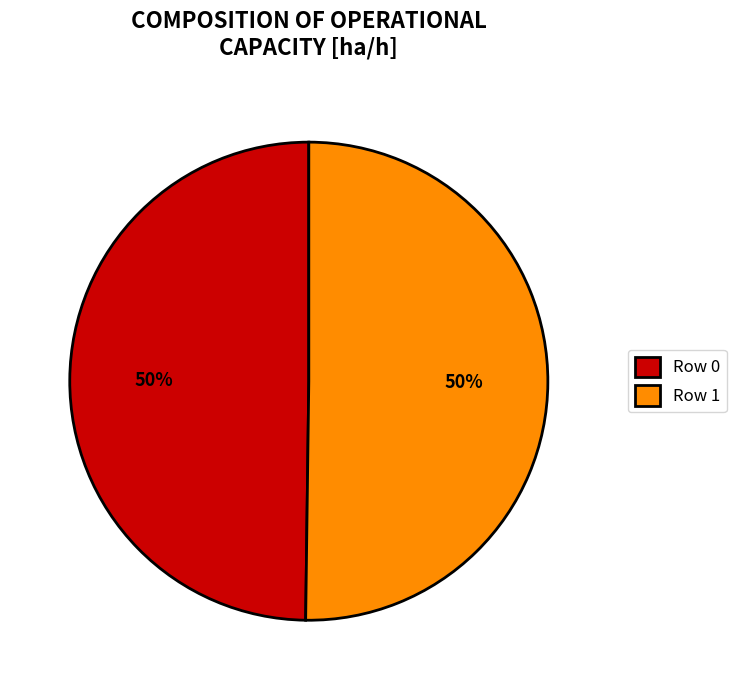

How many slices are in this pie chart?

2